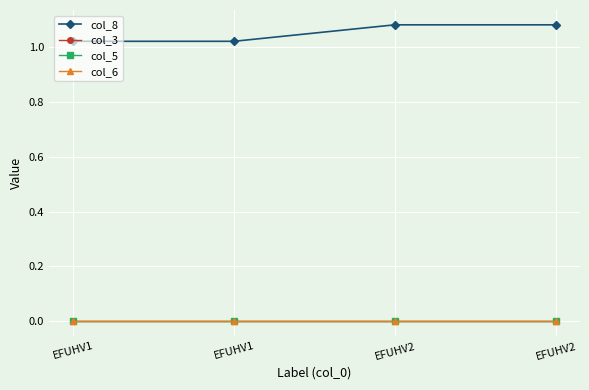

What is the difference between the highest and lowest values at EFUHV2?

1.1